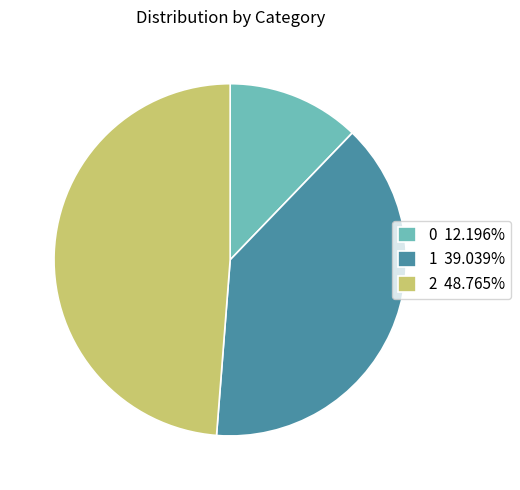

Count the number of slices in the pie.

3